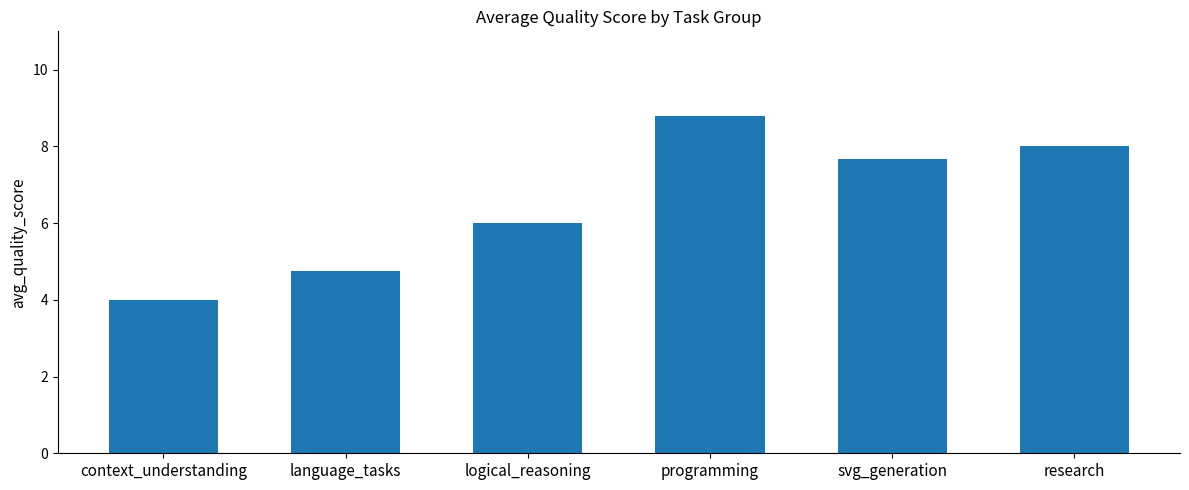

How many values exceed 7?

3